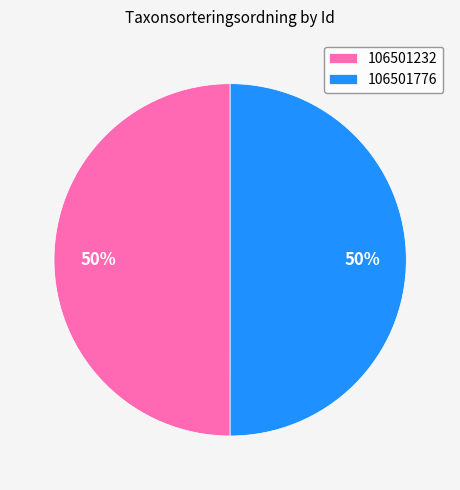

How many slices are in this pie chart?

2